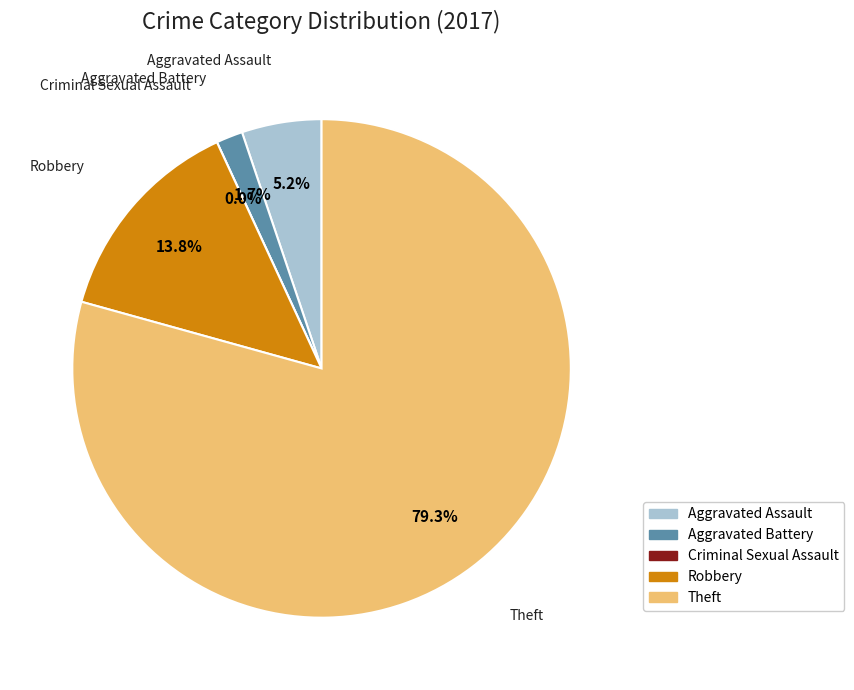

The Aggravated Assault slice represents 5% of the pie. True or false?

True